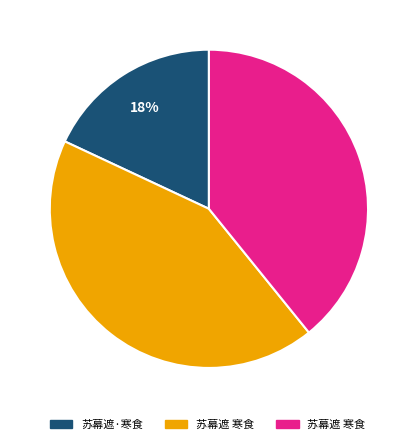

To the nearest percent, what is the average slice percentage?

33%